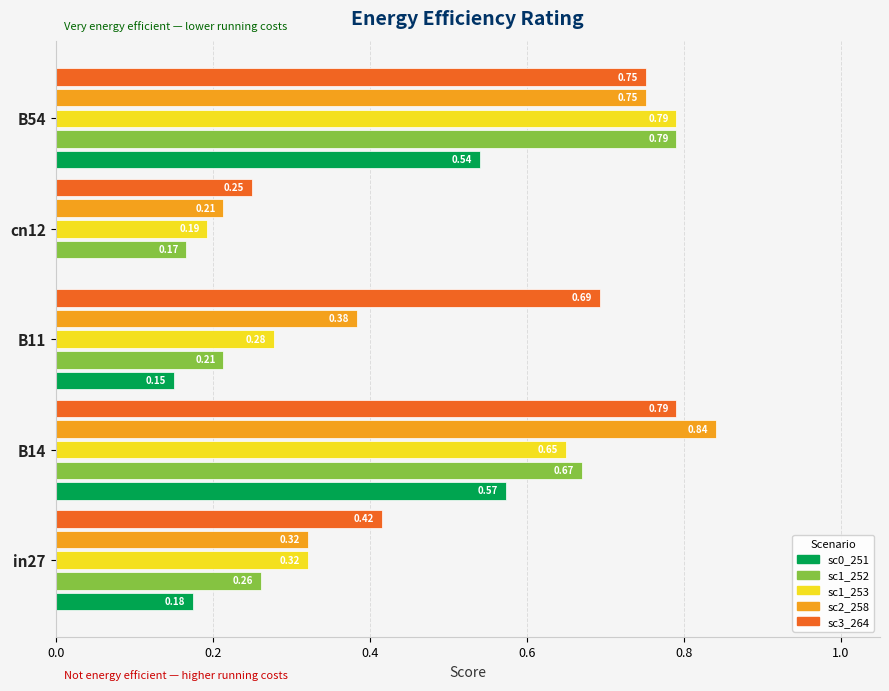

What is the total value across all series at B11?

1.7